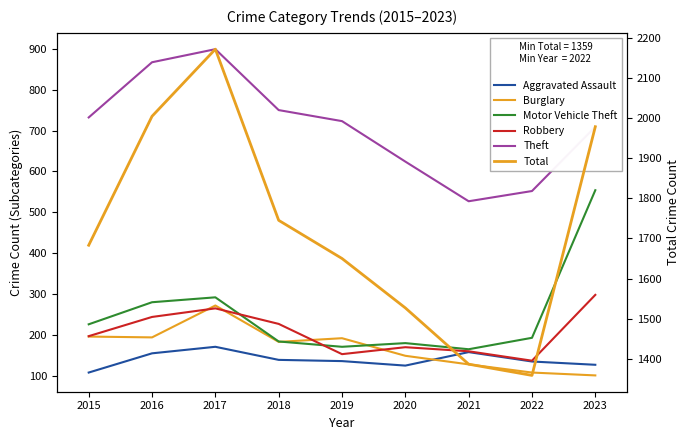

True or false: Theft and Burglary intersect in this chart.

False